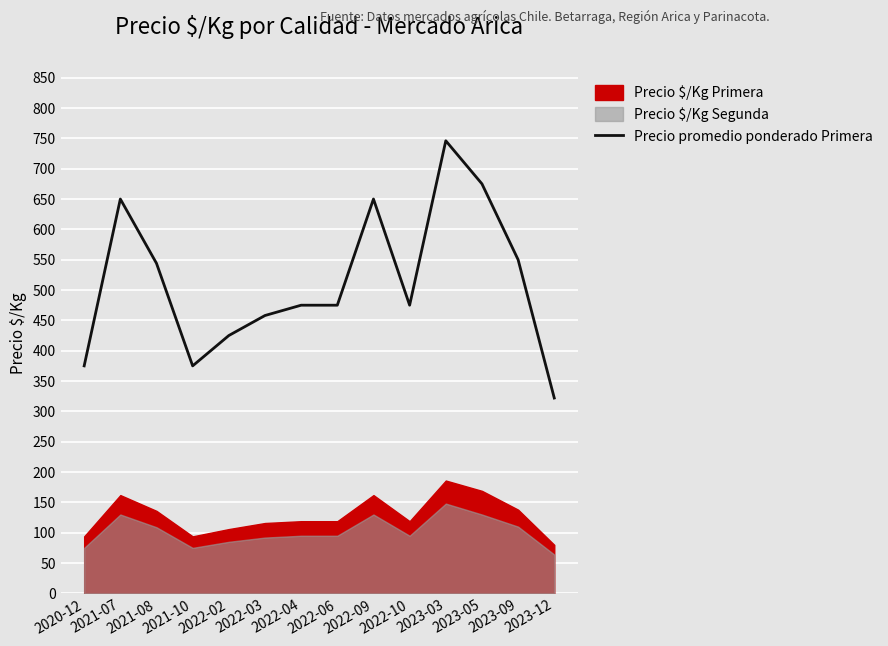

What is the label of the 6th point from the right?

2022-09